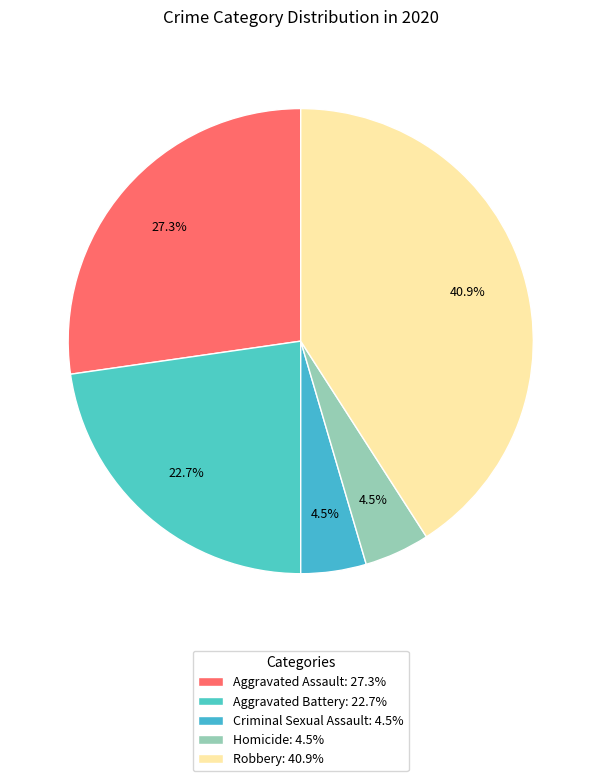

To the nearest percent, what is the average slice percentage?

20%